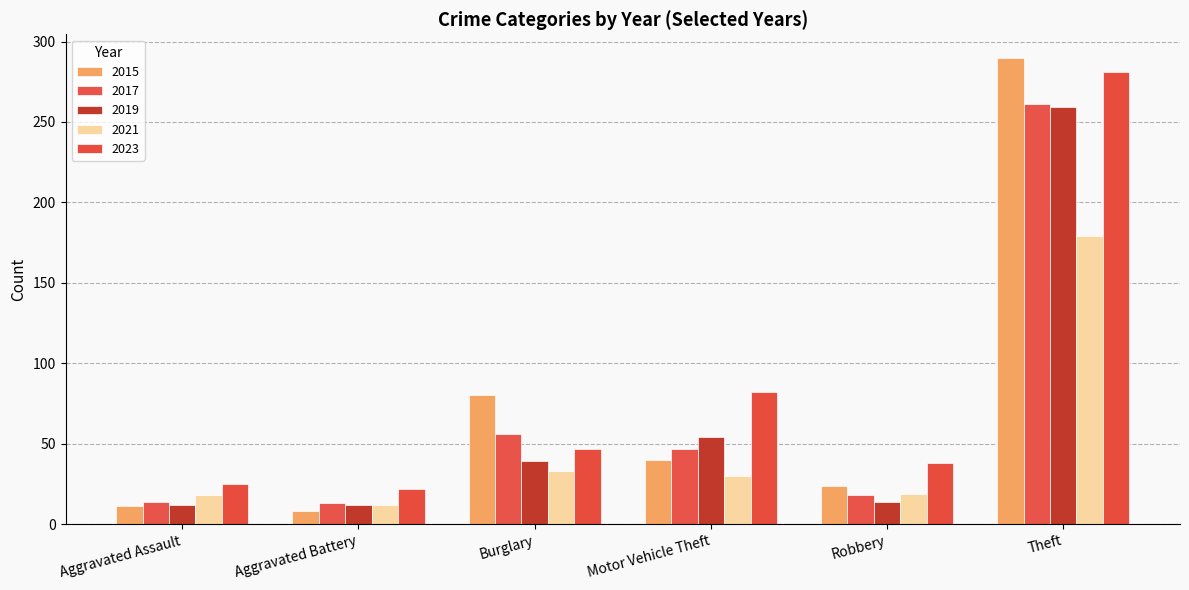

What is the difference between the highest and lowest values at Robbery?

24